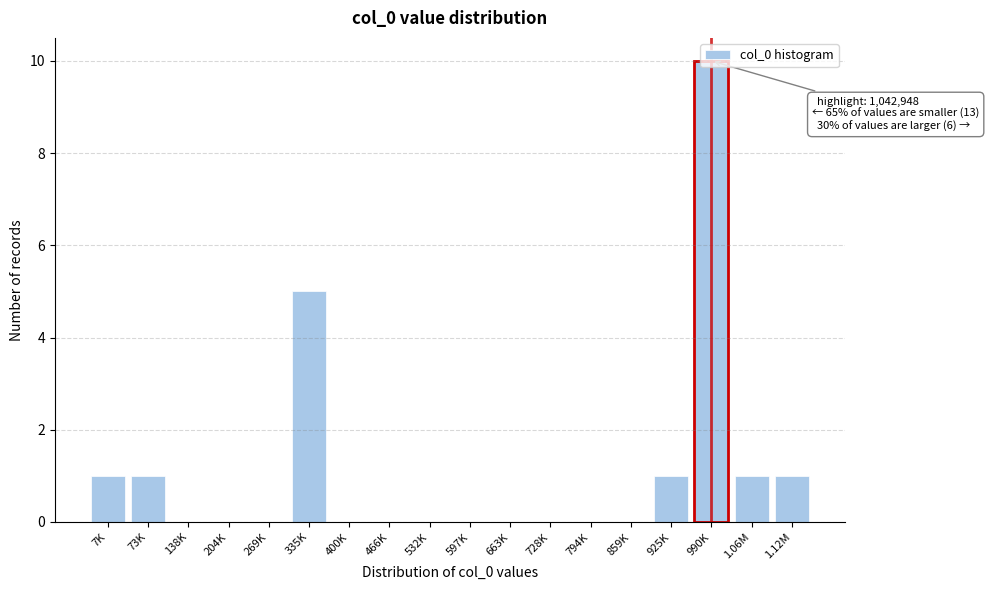

What is the sum of the values at 204K and 335K?

5